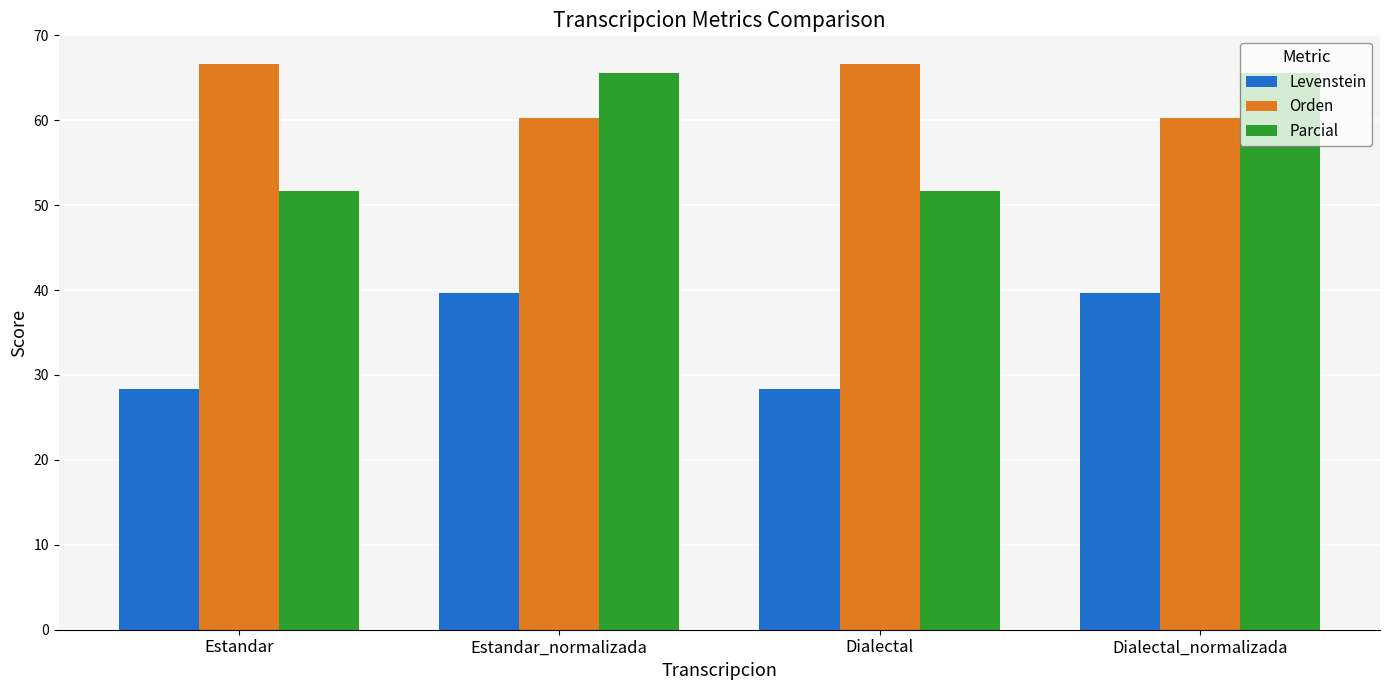

How many data points in Parcial are above 65?

2